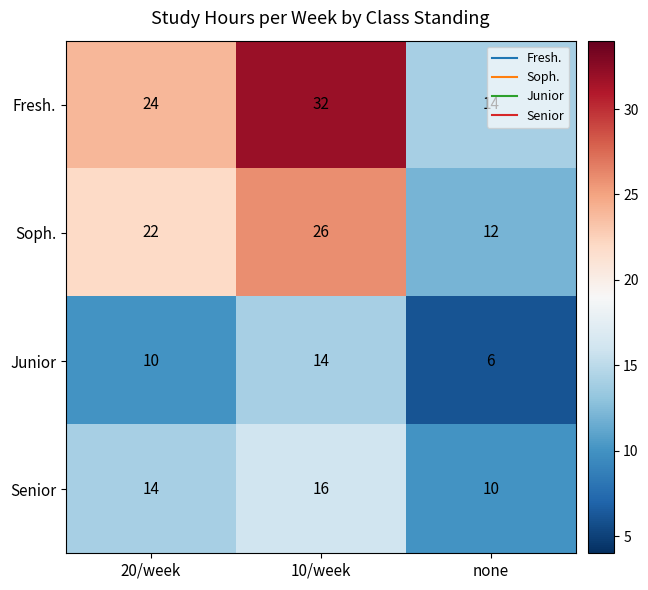

At which category does the chart reach its minimum across all series?

none